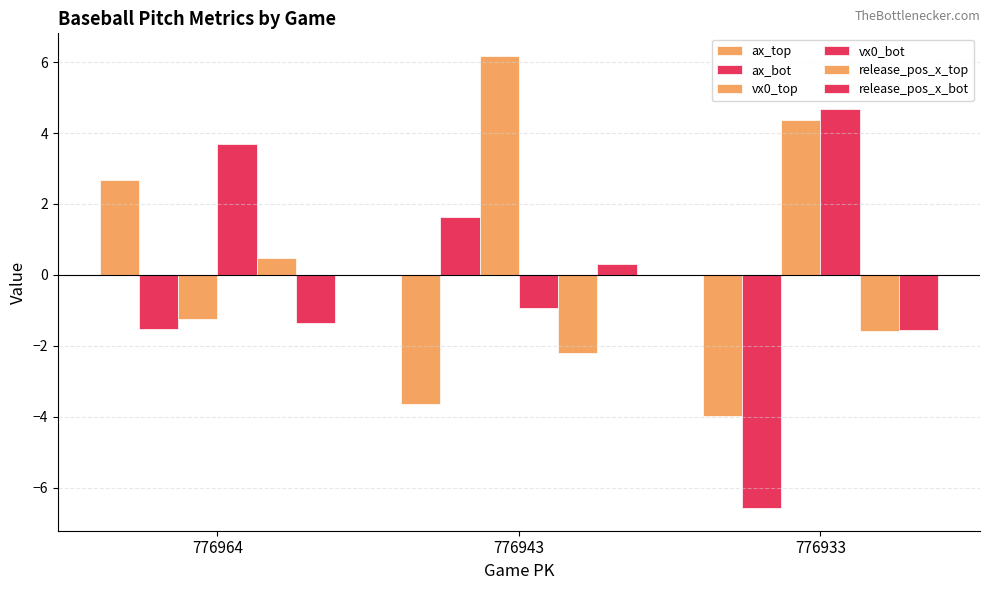

How many data points does each series have?

3